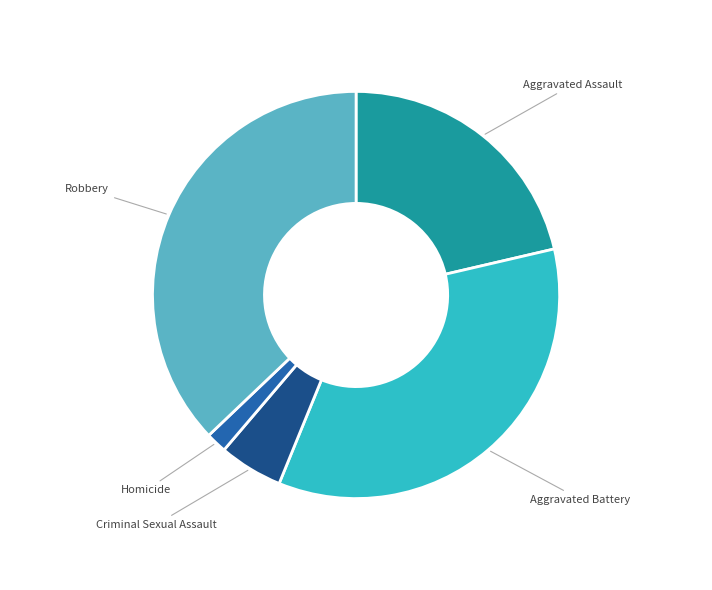

Count the number of slices in the pie.

5